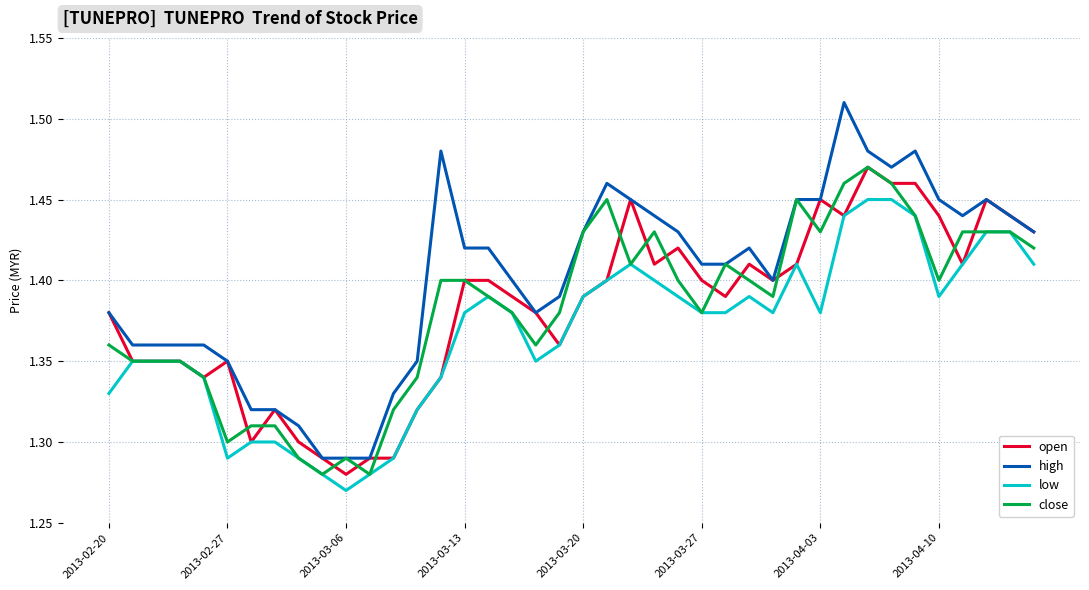

Which series has the largest total across all categories?

high